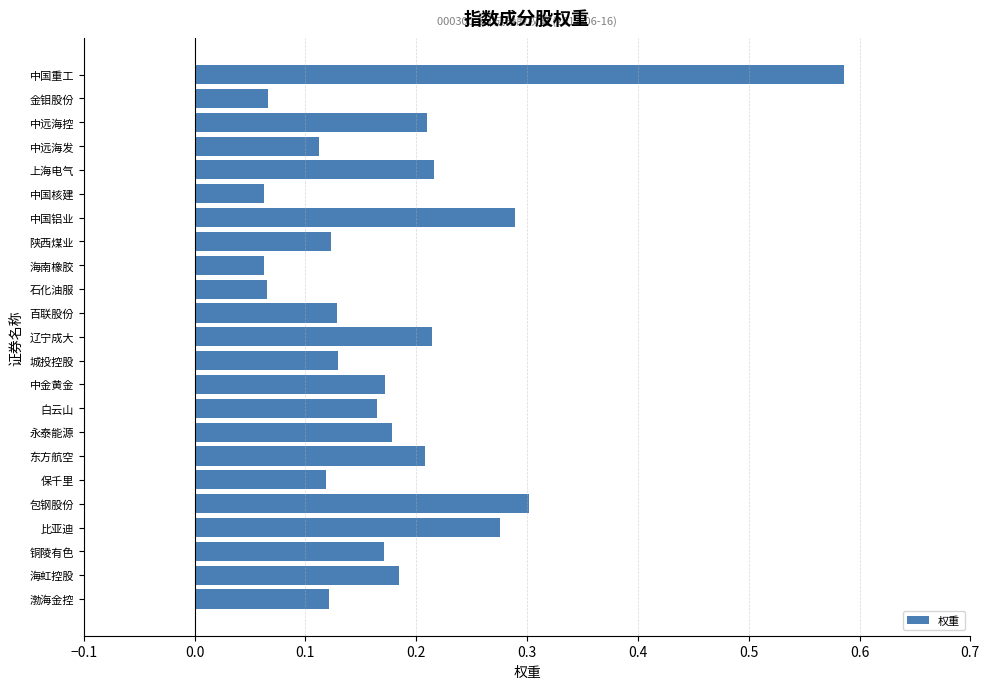

What is the sum of all values?

4.2